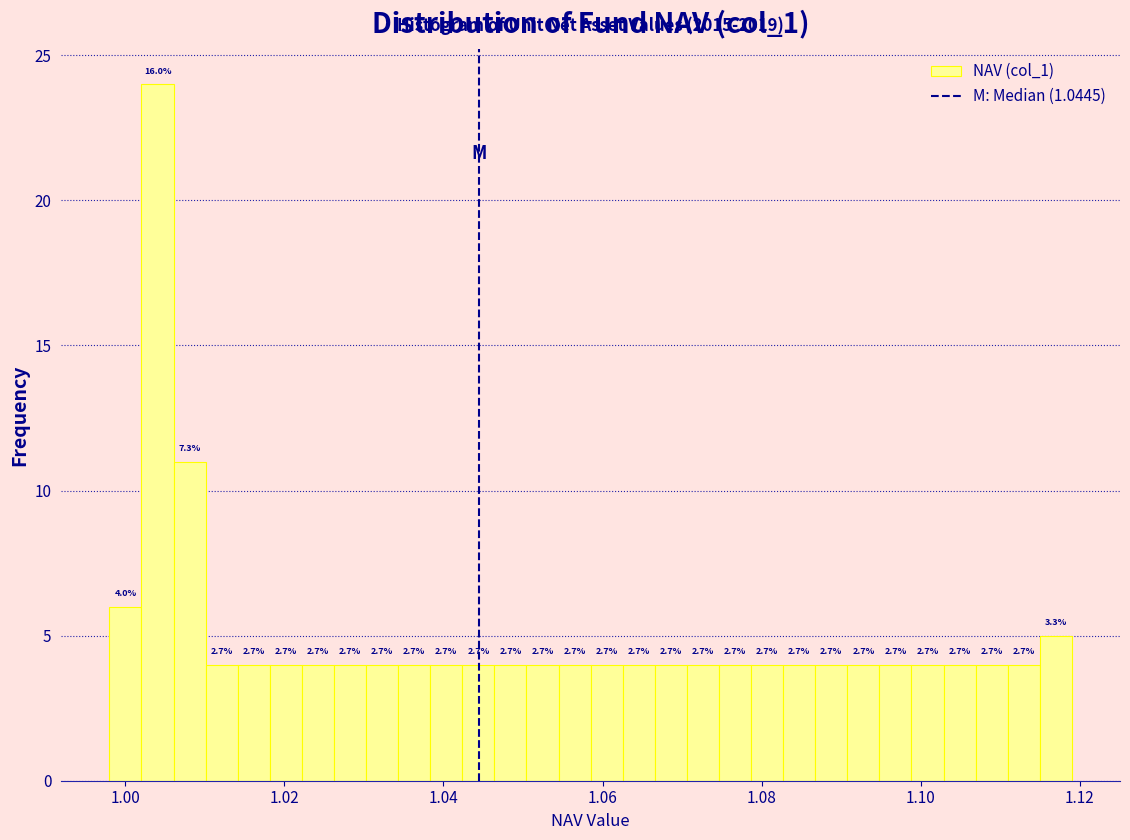

Around what value on the x-axis is the tallest bar? Give the approximate position of its centre, as read against the axis.

1.004